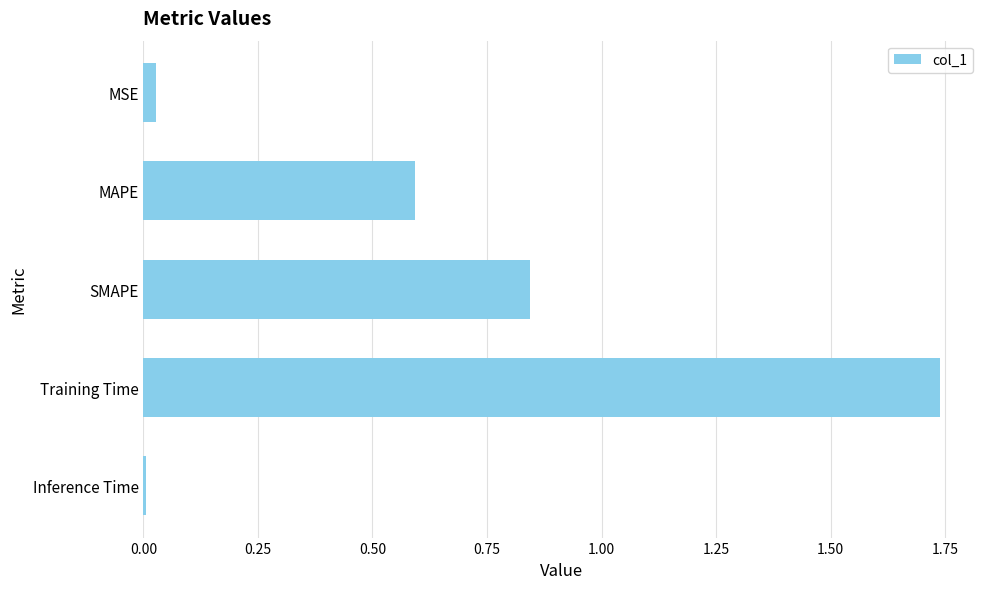

What is the sum of all values?

3.2